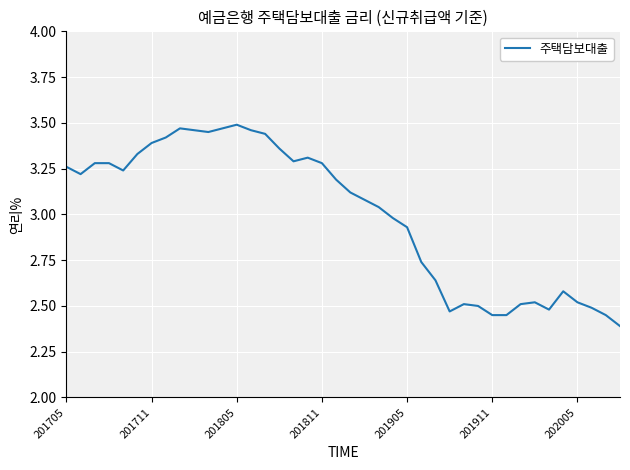

What is the difference between the maximum and minimum values?

1.1